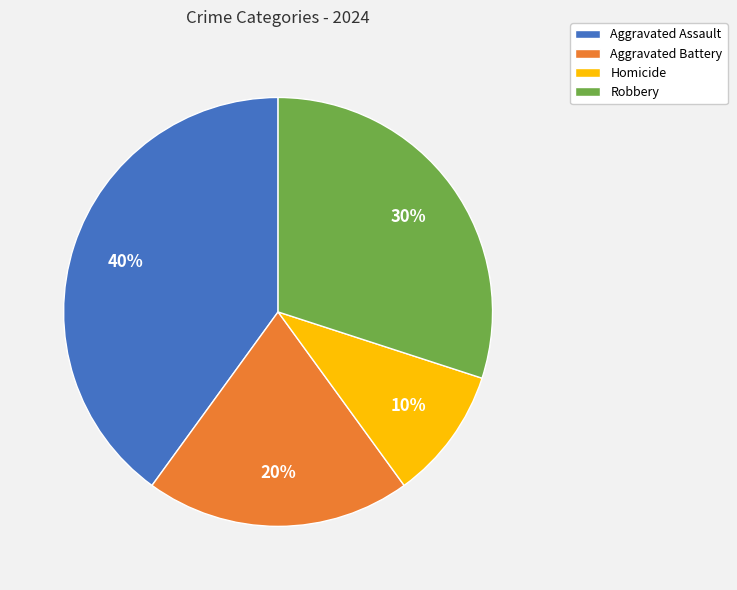

How many slices are in this pie chart?

4